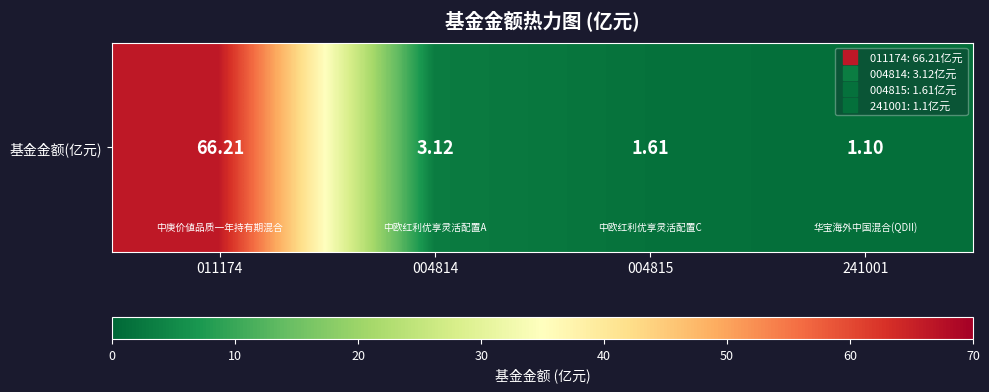

How many data points are less than 3?

2